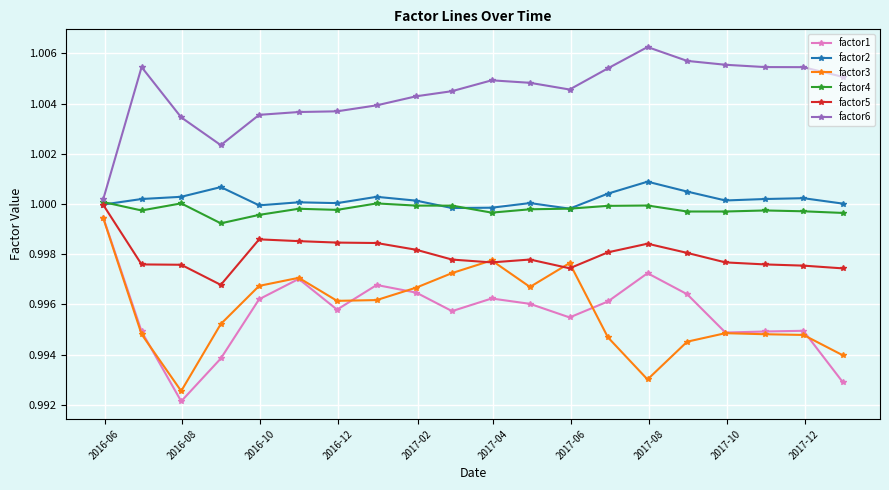

How many lines are shown in the chart?

6